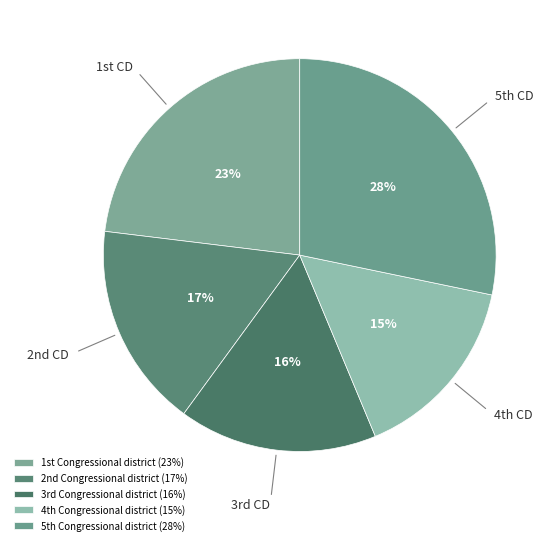

Which slice is the largest?

5th Congressional district